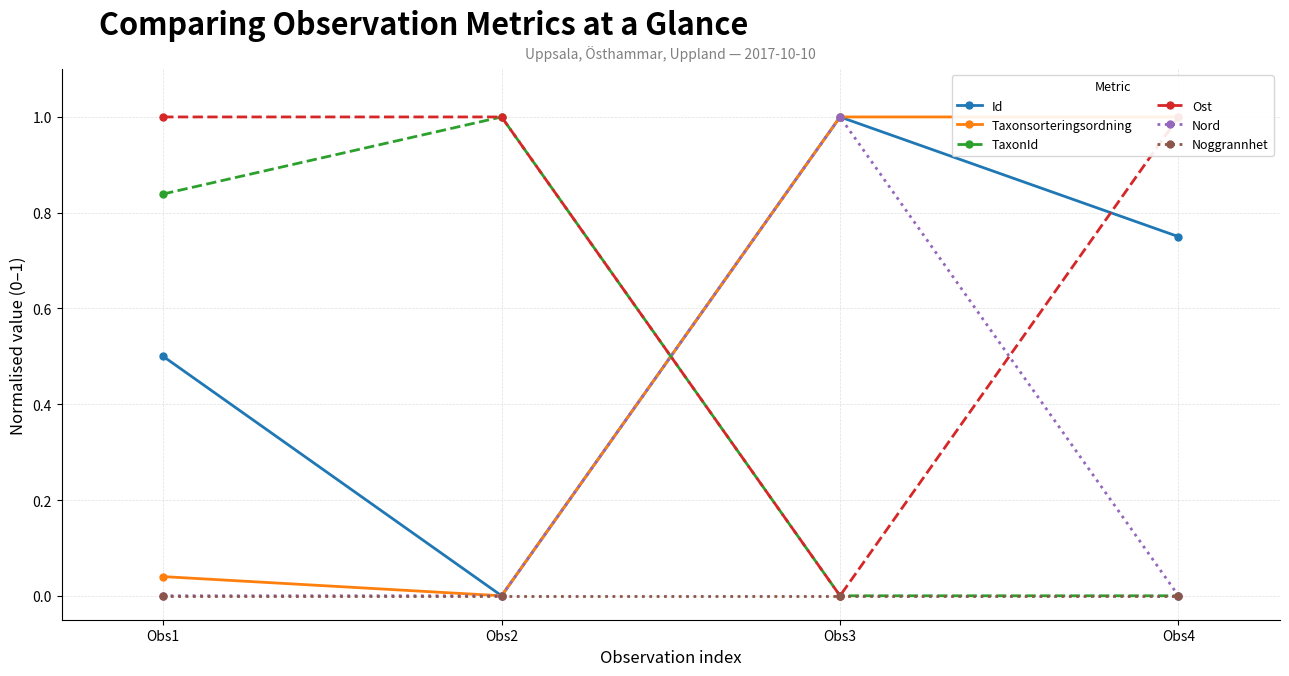

True or false: Nord and Taxonsorteringsordning cross at least once.

False